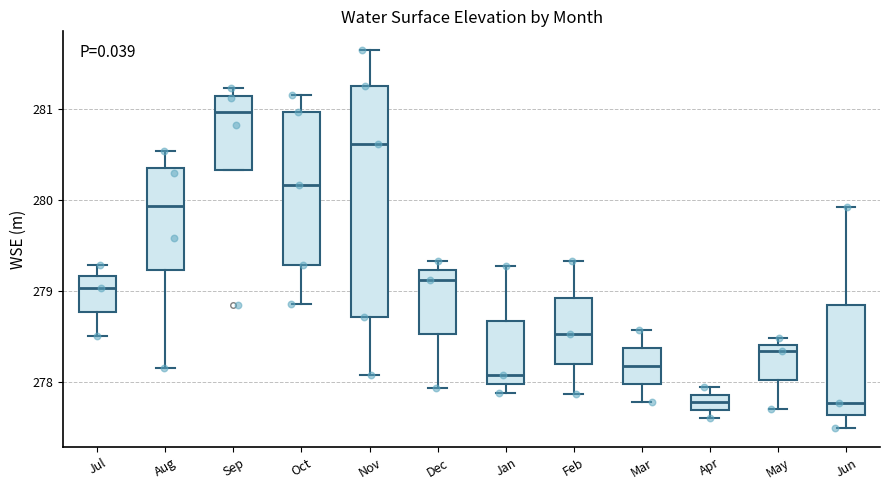

Which box has the highest median line?

Sep